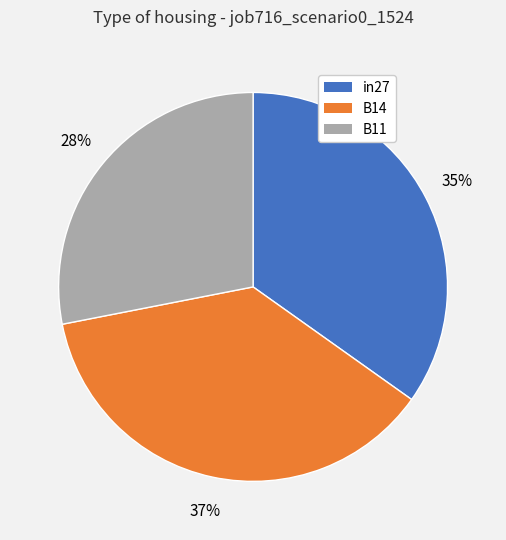

To the nearest percent, what portion does B11 represent?

28%